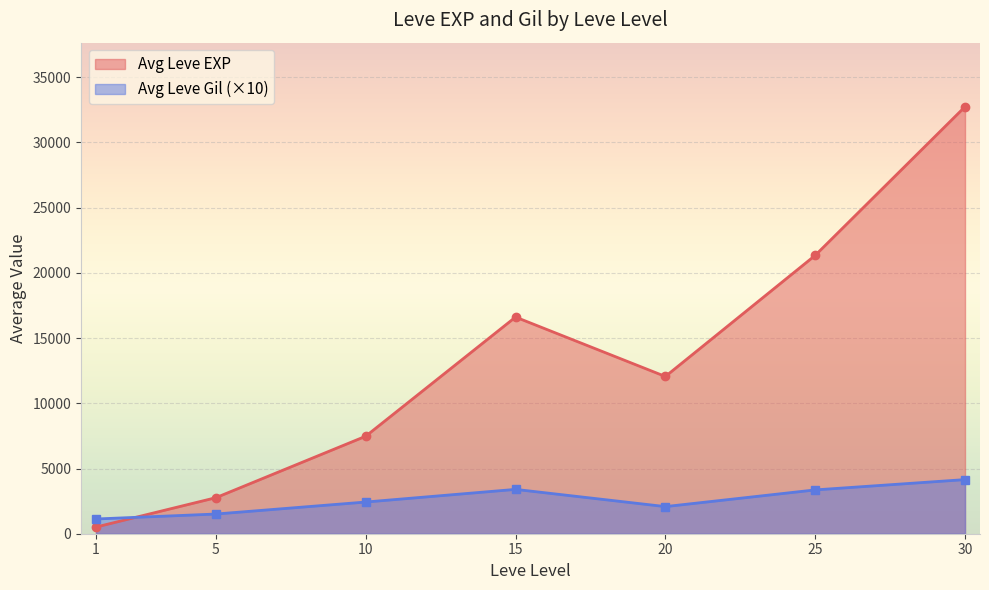

What is the difference between the maximum and minimum values in the Avg Leve EXP series?

32231